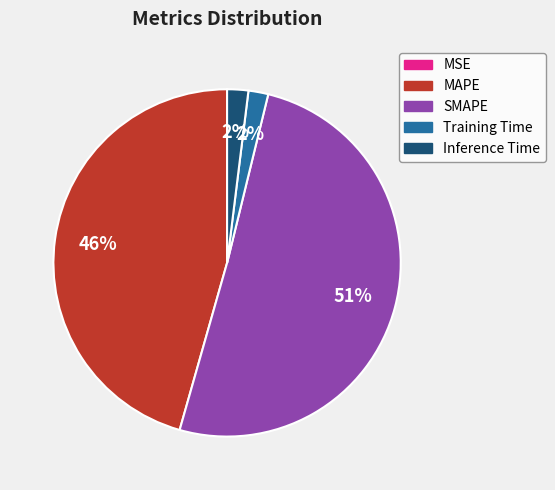

Does SMAPE represent more than half of the total?

Yes